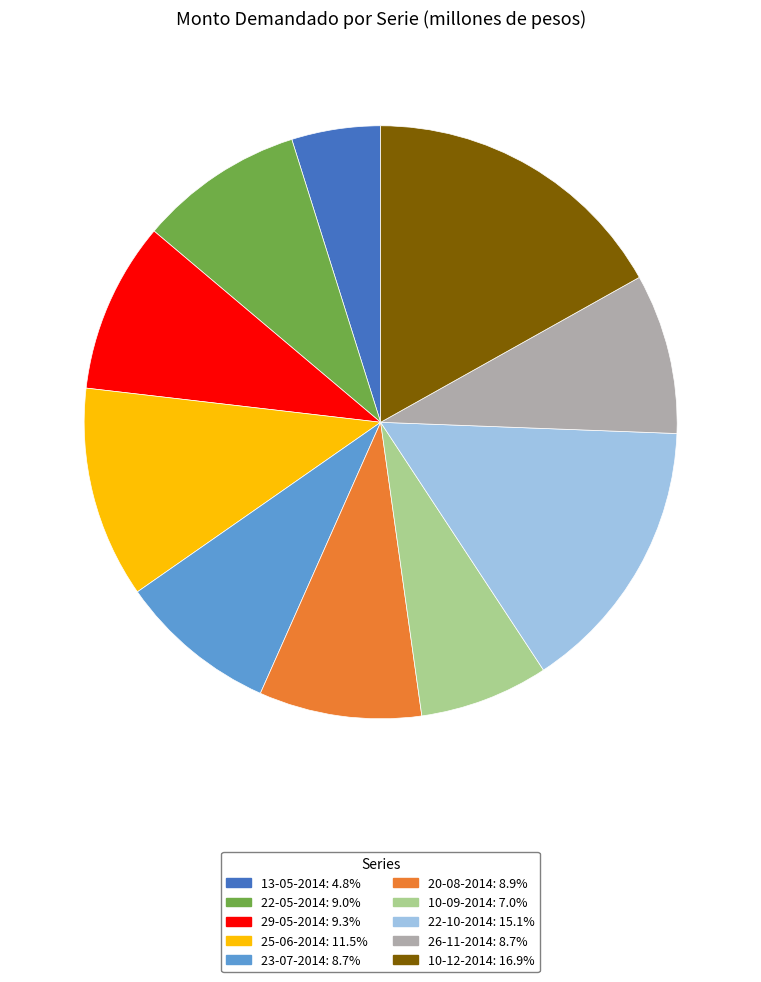

True or false: 10-12-2014 accounts for 4% of the total.

False